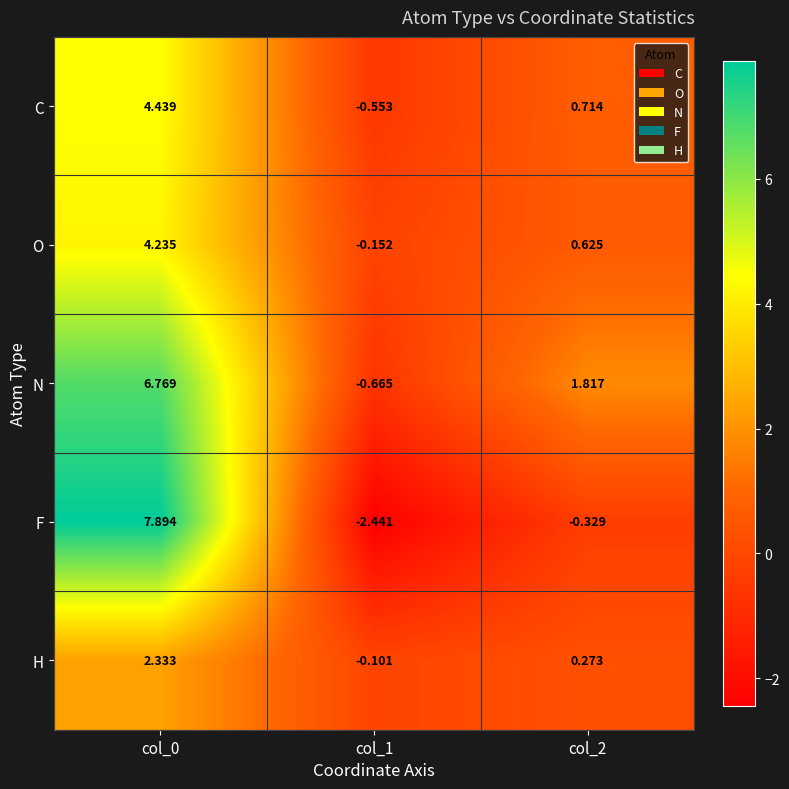

Is the value of O at col_2 greater than the value of F at col_0?

No